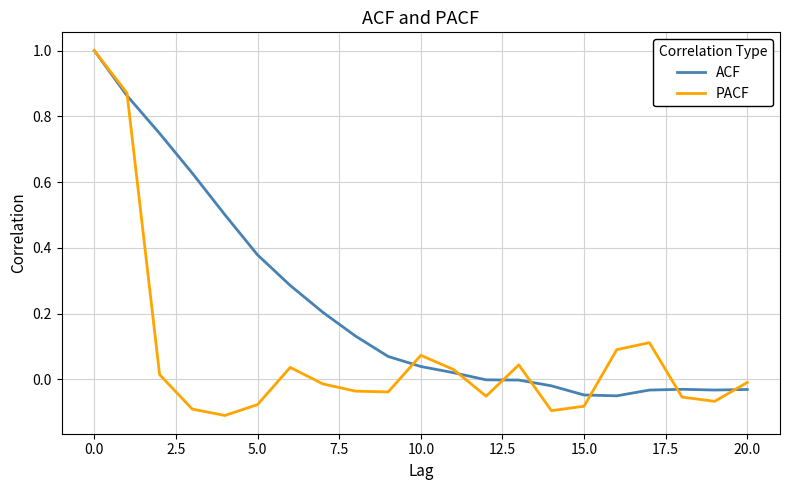

Which series has the largest range (max minus min)?

PACF